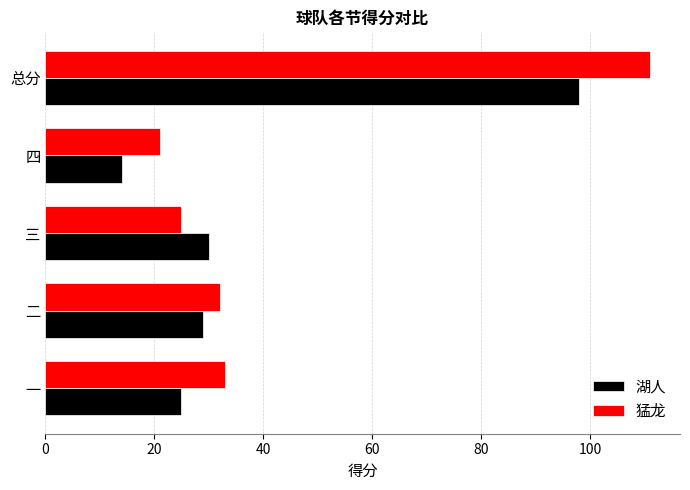

What is the total value across all series at 三?

55